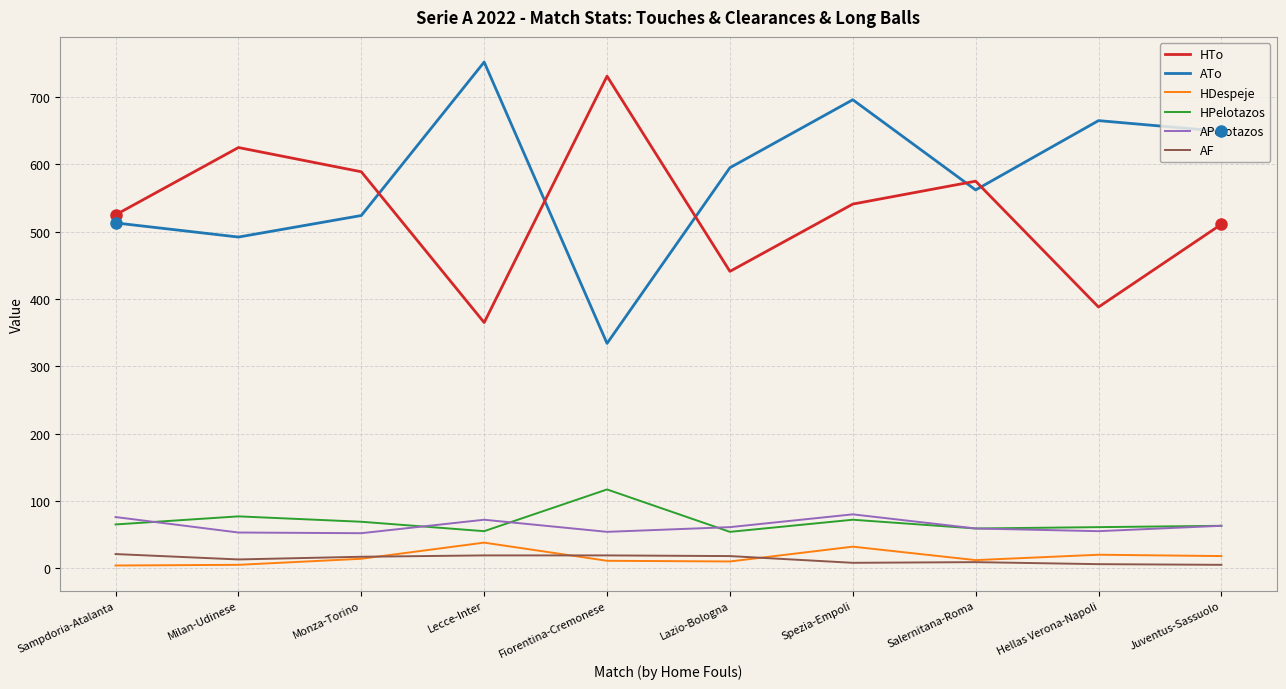

Which series has the largest total across all categories?

ATo